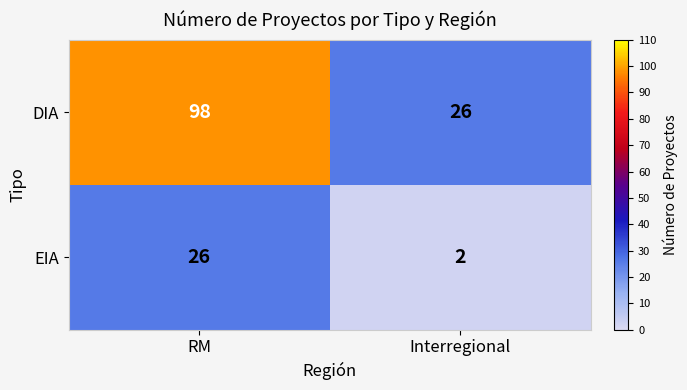

How many values in the DIA series are below 98?

1